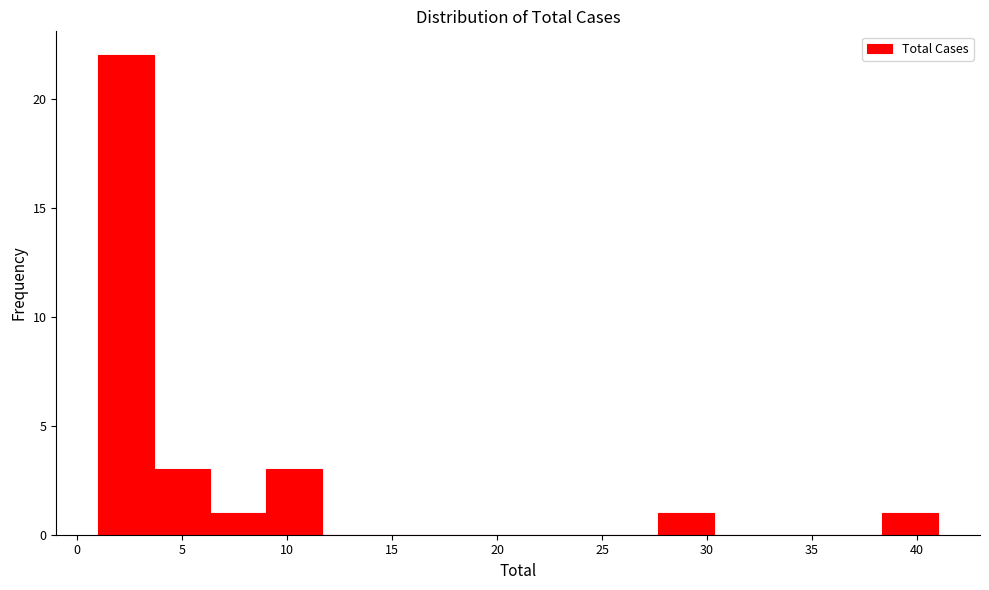

Reading left to right, transcribe this chart: for each bar, give the range it covers on the x-axis and its height. Neither the bar edges nor the heights are printed on the chart, so give them approximately, as read against the axes.

1.0 to 3.5: 22
3.5 to 6.5: 3
6.5 to 9.0: 1
9.0 to 11.5: 3
11.5 to 14.5: 0
14.5 to 17.0: 0
17.0 to 19.5: 0
19.5 to 22.5: 0
22.5 to 25.0: 0
25.0 to 27.5: 0
27.5 to 30.5: 1
30.5 to 33.0: 0
33.0 to 35.5: 0
35.5 to 38.5: 0
38.5 to 41.0: 1